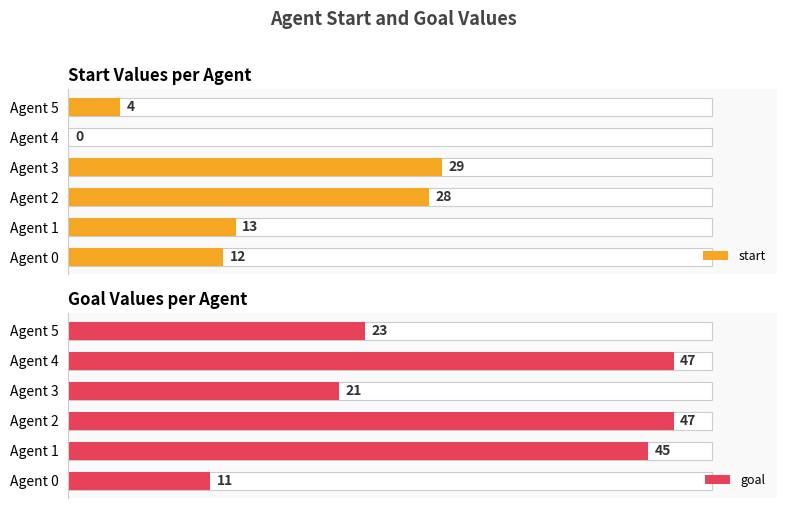

What is the approximate value of goal at Agent 0?

11